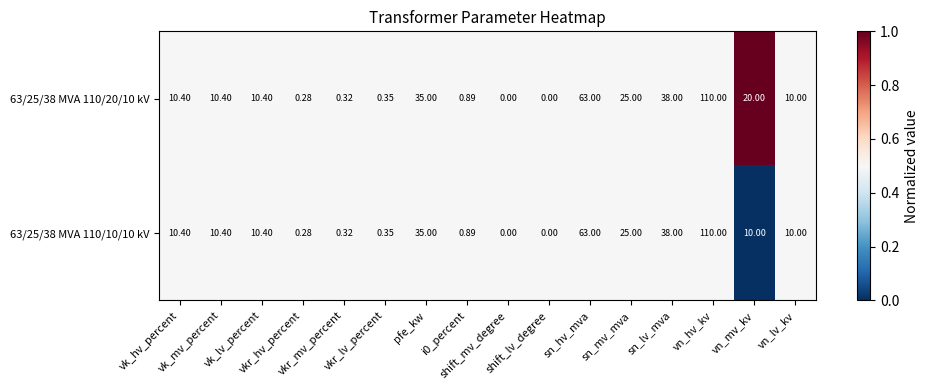

How many categories are shown in the chart?

16